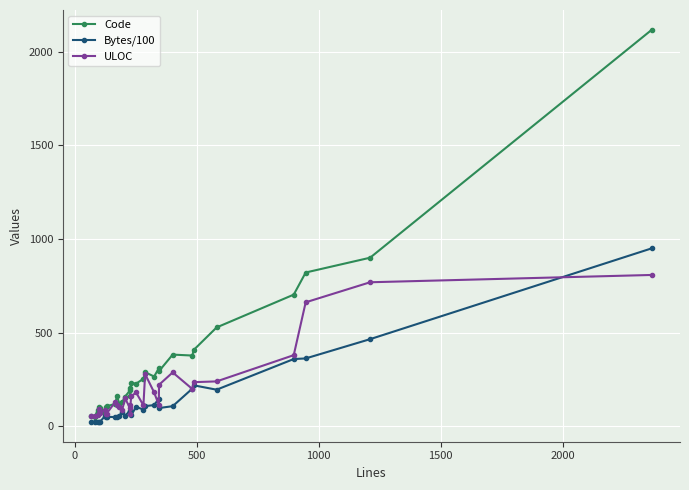

Which series has the largest total across all categories?

Code